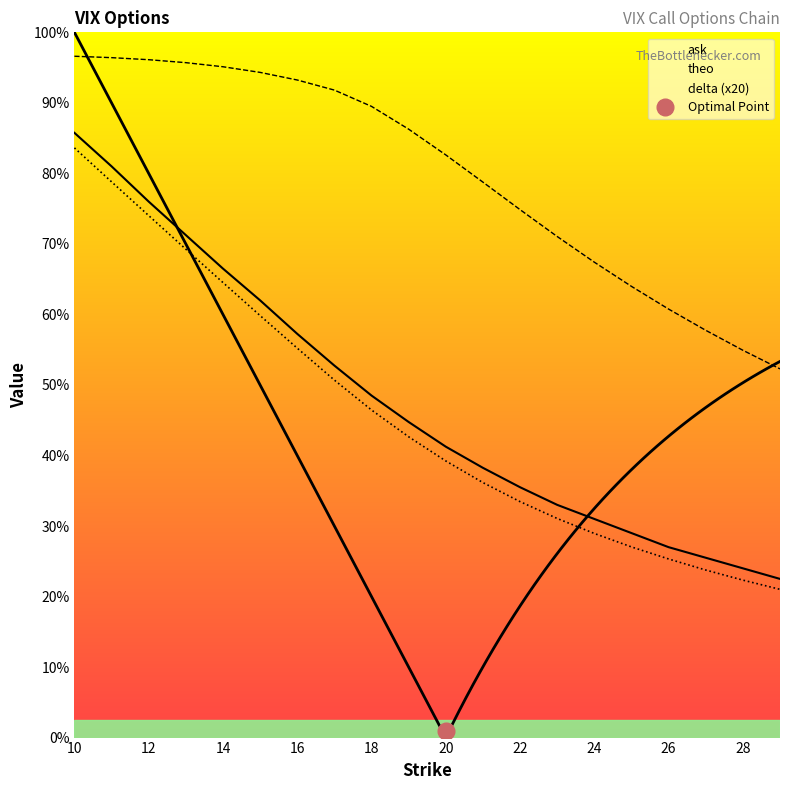

Which category has the lowest value in the ask series?

29